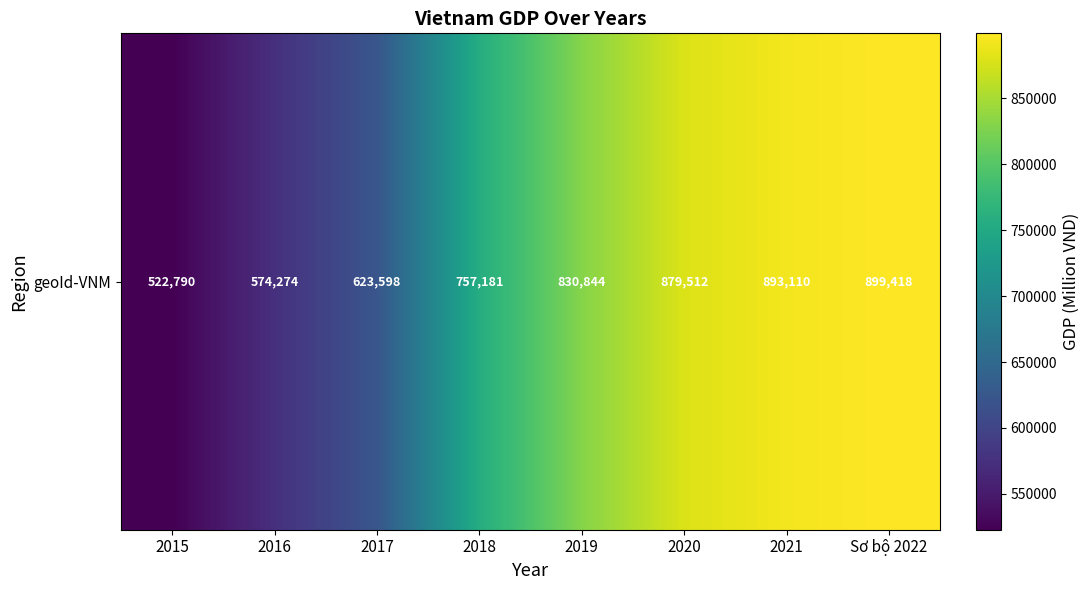

Reading left to right, transcribe all the data shown in this chart.

522790.0	574274.2	623598.2	757180.7	830843.6	879512.0	893110.0	899418.0